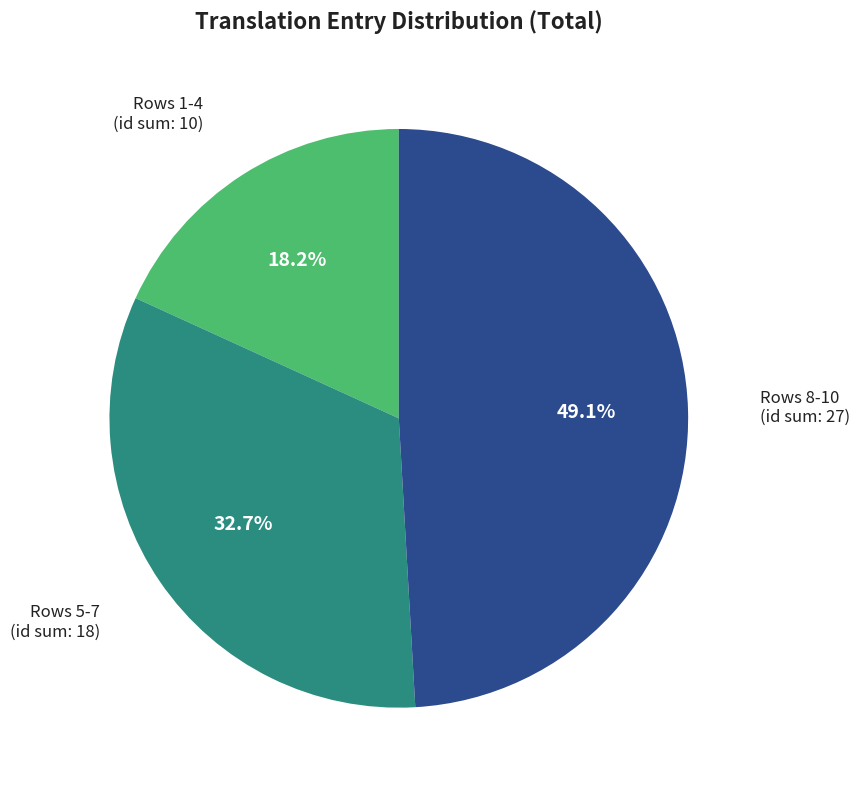

Is there a majority slice in this chart?

No